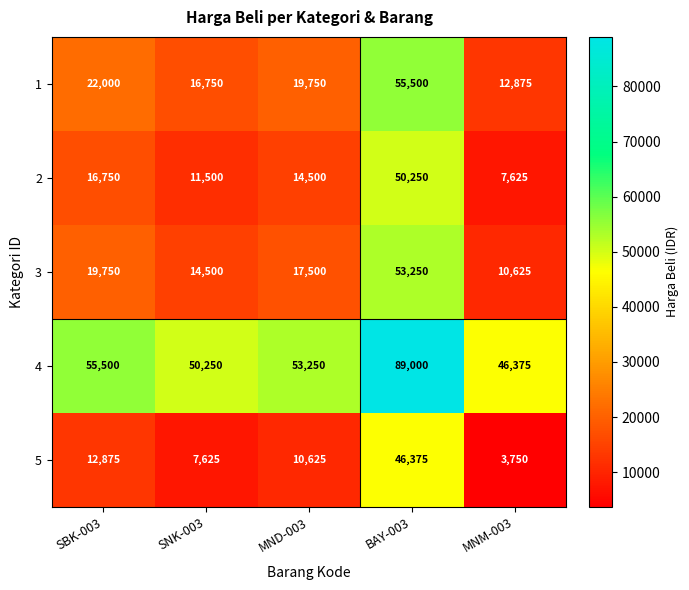

What is the difference between the highest and lowest values at MND-003?

42625